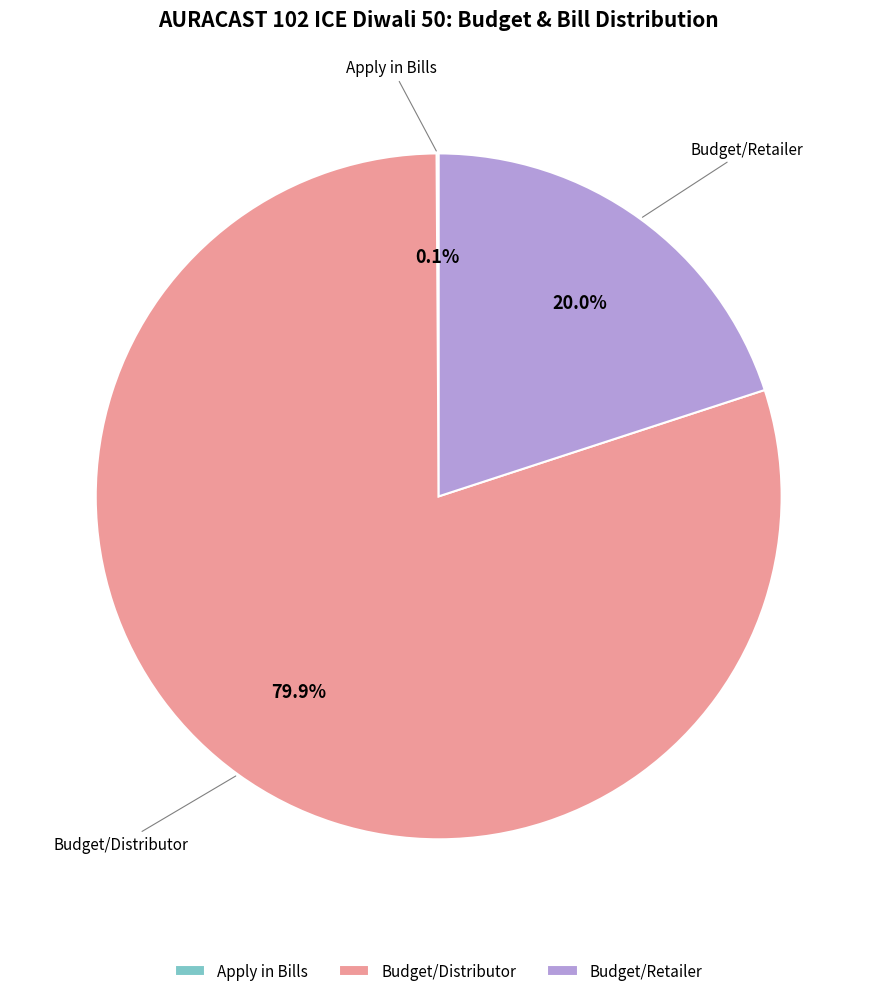

Which category accounts for the majority?

Budget/Distributor